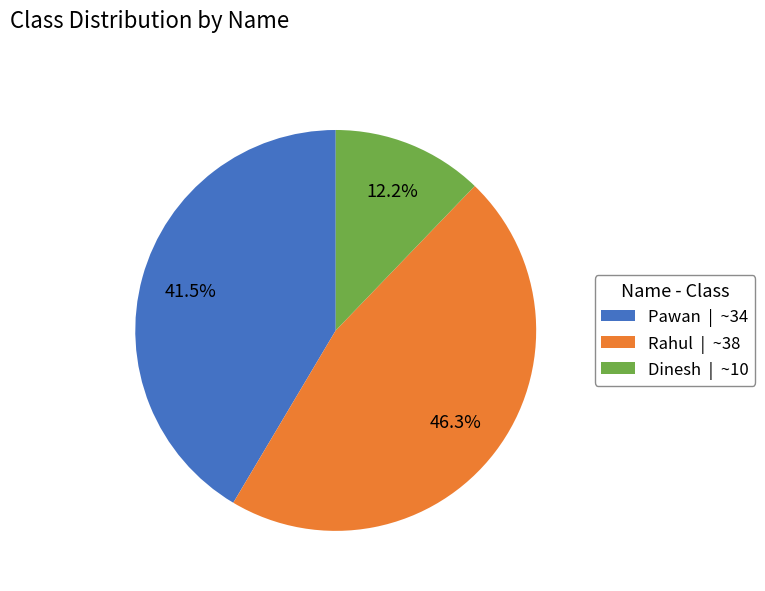

How many slices are in this pie chart?

3